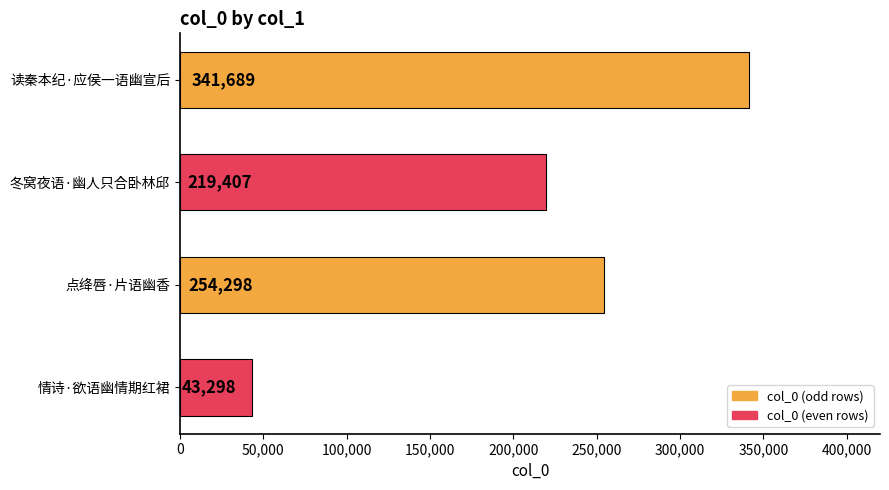

What is the sum of all values?

858692